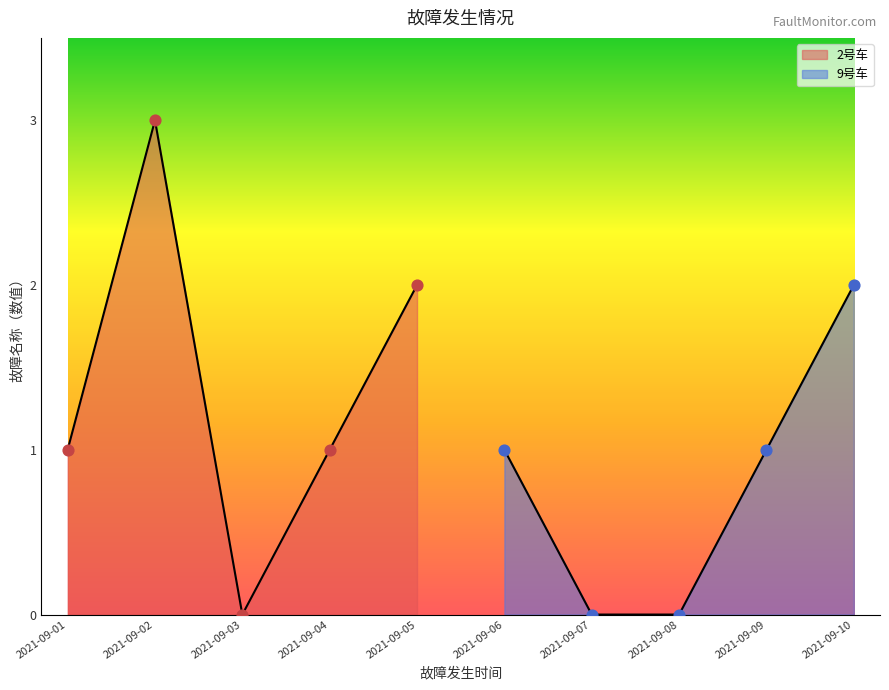

Which series reaches the maximum Y coordinate?

2号车